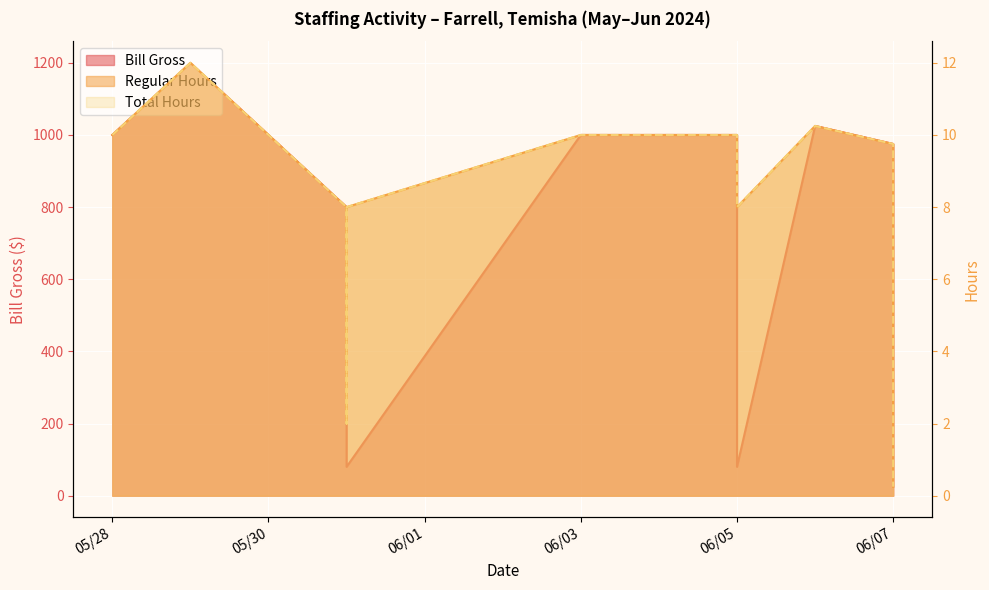

True or false: Regular Hours and Total Hours cross at least once.

False